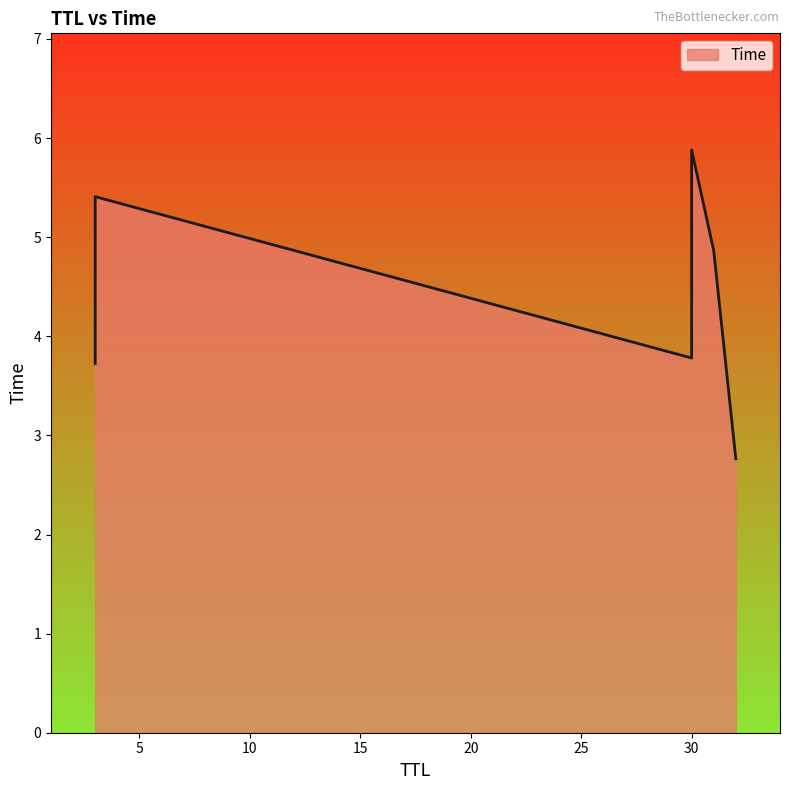

At which label is the value closest to 4?

30